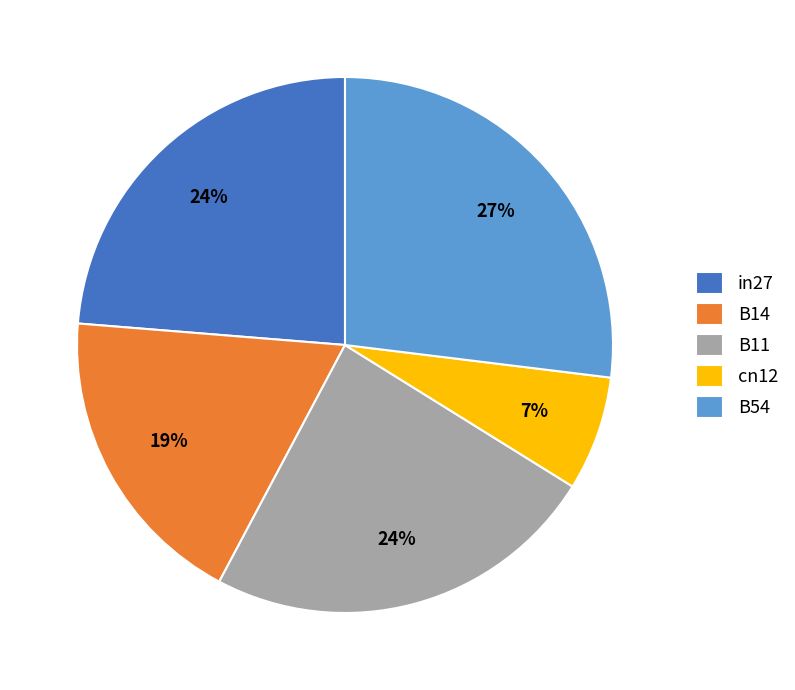

To the nearest percent, what is the difference between the B54 and in27 slice percentages?

3%